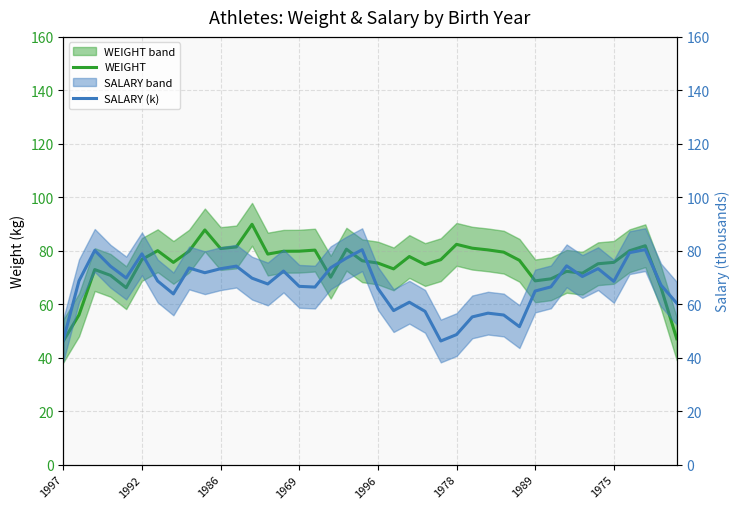

At which category is the sum across all series the highest?

37